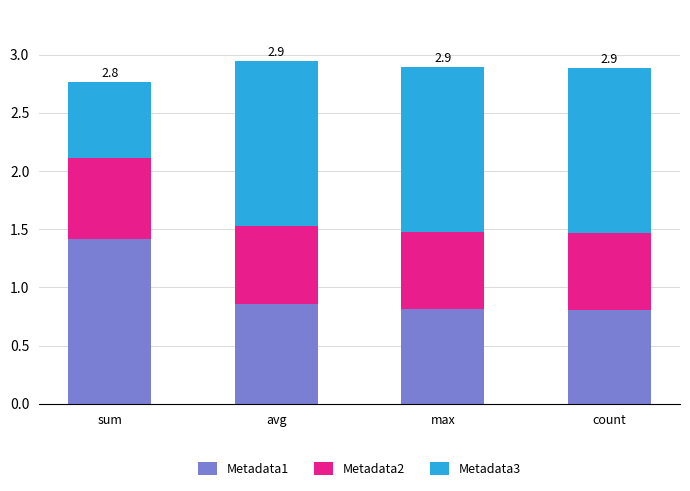

Is it true that Metadata1 equals 1.4 at sum?

True